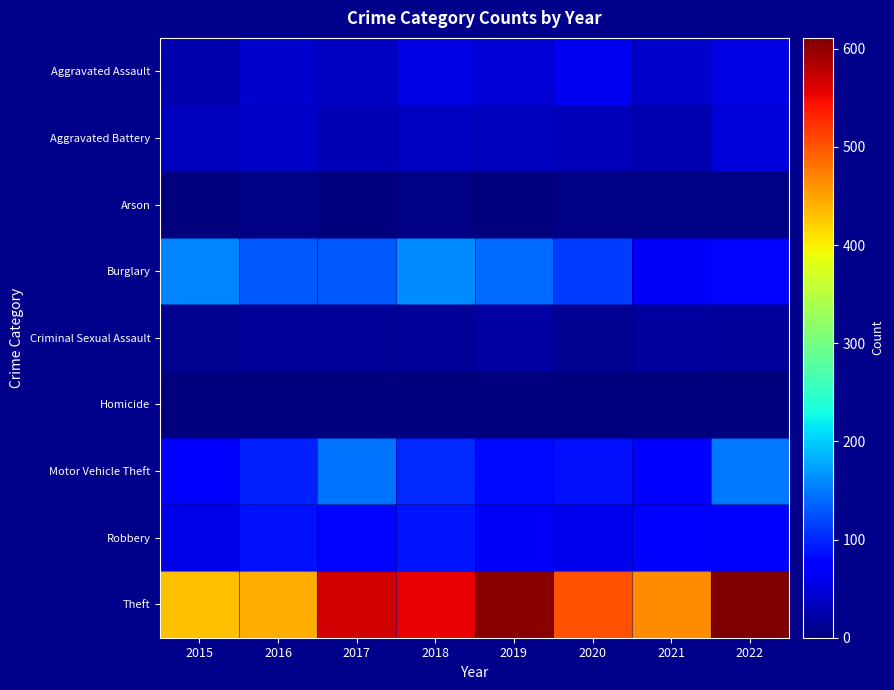

Reading left to right, what are all the values shown in this chart?

Aggravated Assault: 2015=24	2016=42	2017=38	2018=54	2019=46	2020=62	2021=42	2022=53
Aggravated Battery: 2015=34	2016=40	2017=31	2018=37	2019=34	2020=33	2021=28	2022=48
Arson: 2015=2	2016=3	2017=1	2018=4	2019=2	2020=3	2021=4	2022=3
Burglary: 2015=156	2016=129	2017=131	2018=161	2019=142	2020=113	2021=66	2022=81
Criminal Sexual Assault: 2015=11	2016=12	2017=14	2018=14	2019=21	2020=11	2021=17	2022=15
Homicide: 2015=1	2016=2	2017=0	2018=2	2019=1	2020=0	2021=1	2022=0
Motor Vehicle Theft: 2015=76	2016=96	2017=146	2018=101	2019=82	2020=88	2021=78	2022=150
Robbery: 2015=55	2016=87	2017=79	2018=89	2019=66	2020=59	2021=72	2022=67
Theft: 2015=430	2016=442	2017=566	2018=554	2019=604	2020=503	2021=465	2022=611